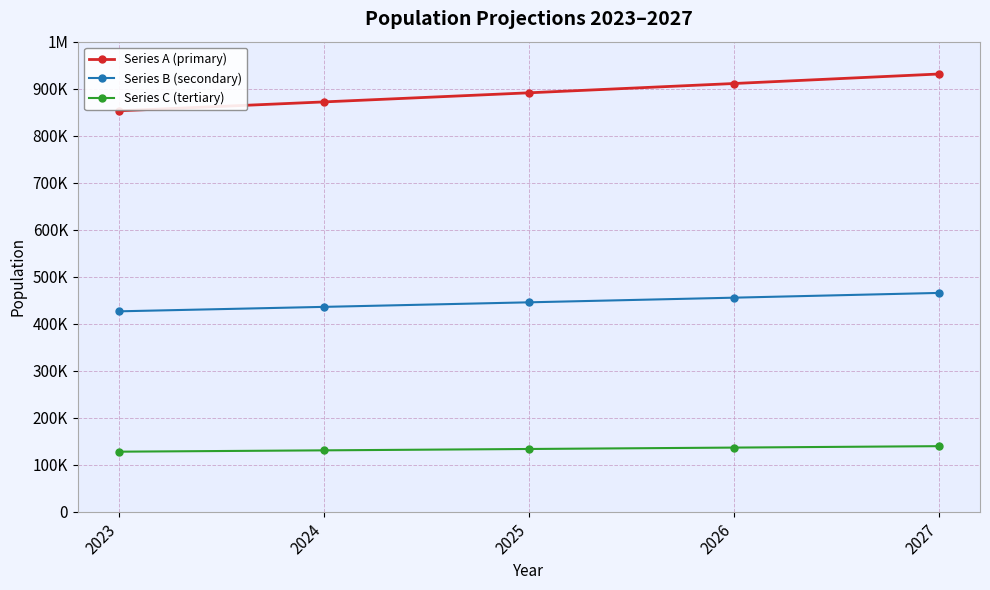

True or false: Series C (tertiary) and Series A (primary) intersect in this chart.

False